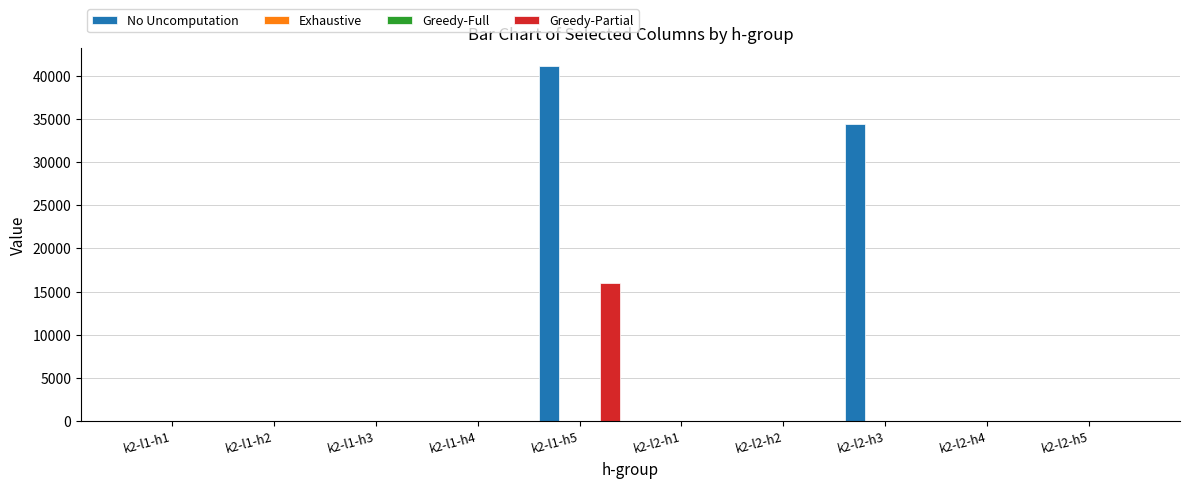

Is the value of Greedy-Partial at k2-l2-h4 greater than the value of Exhaustive at k2-l2-h1?

No